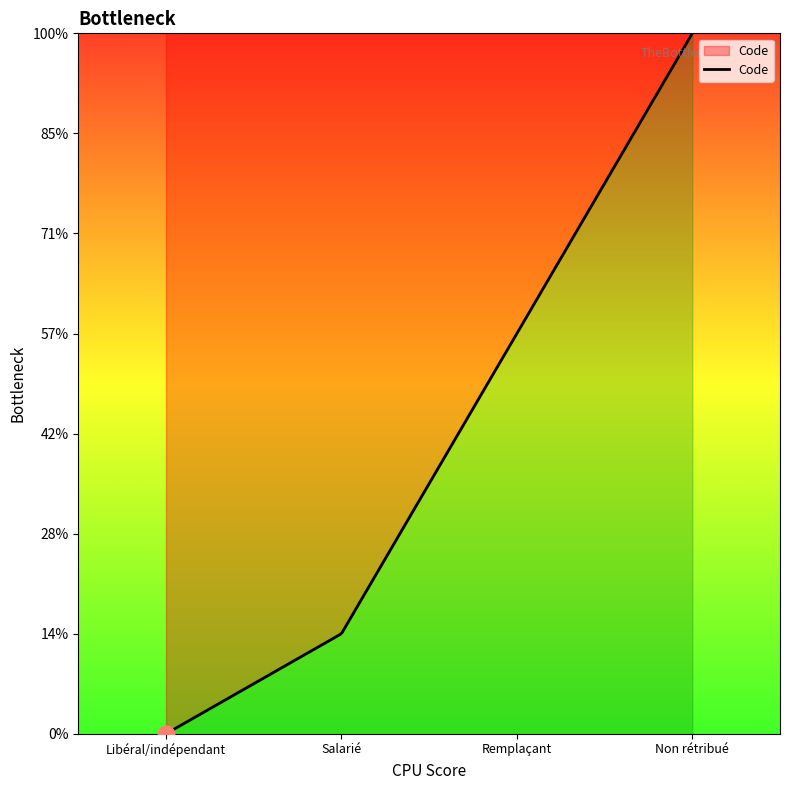

Between Salarié and Libéral/indépendant, which is larger?

Salarié